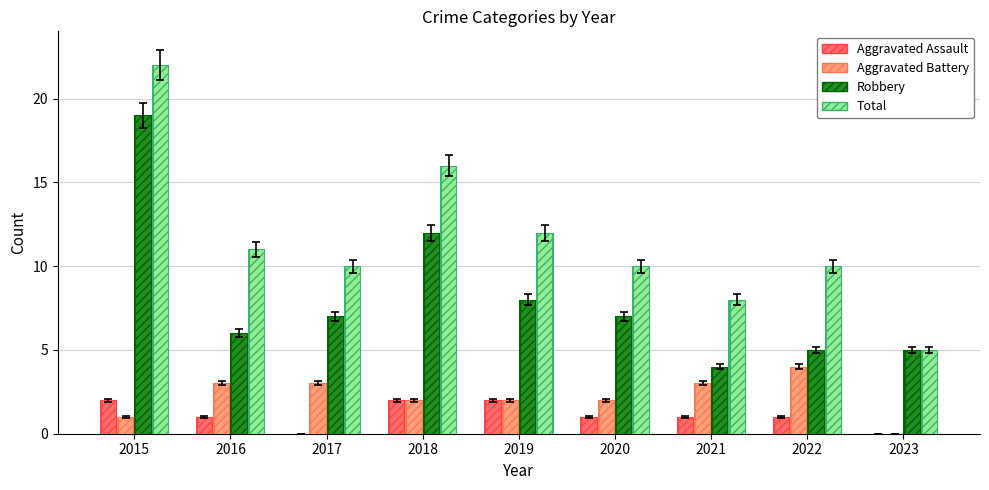

Which series has the largest total across all categories?

Total